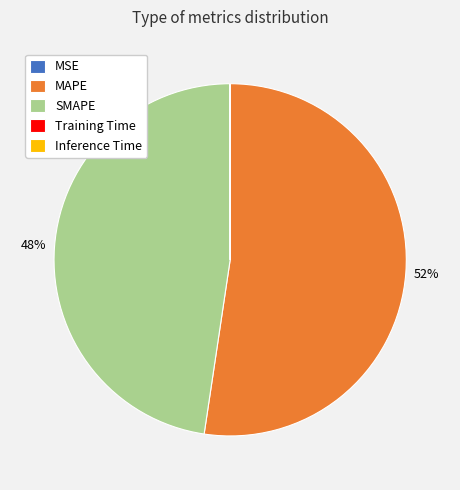

To the nearest percent, what is the difference between the largest and smallest slice percentages?

52%